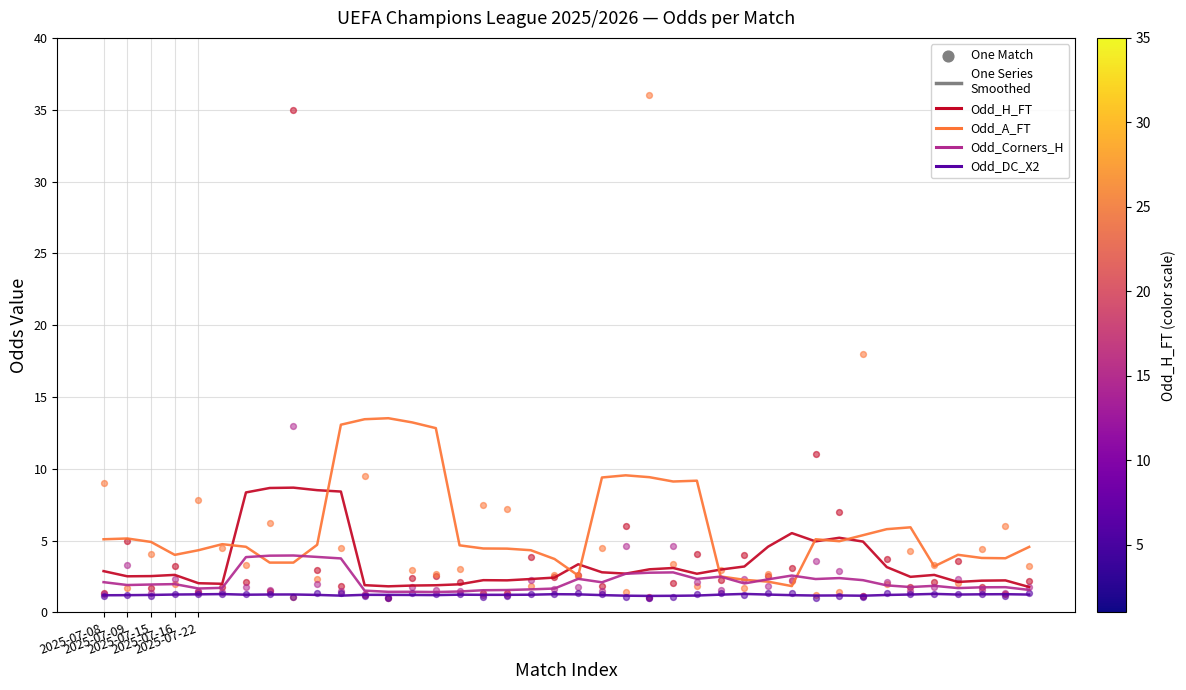

Which series reaches the minimum Y coordinate?

Odd_DC_X2